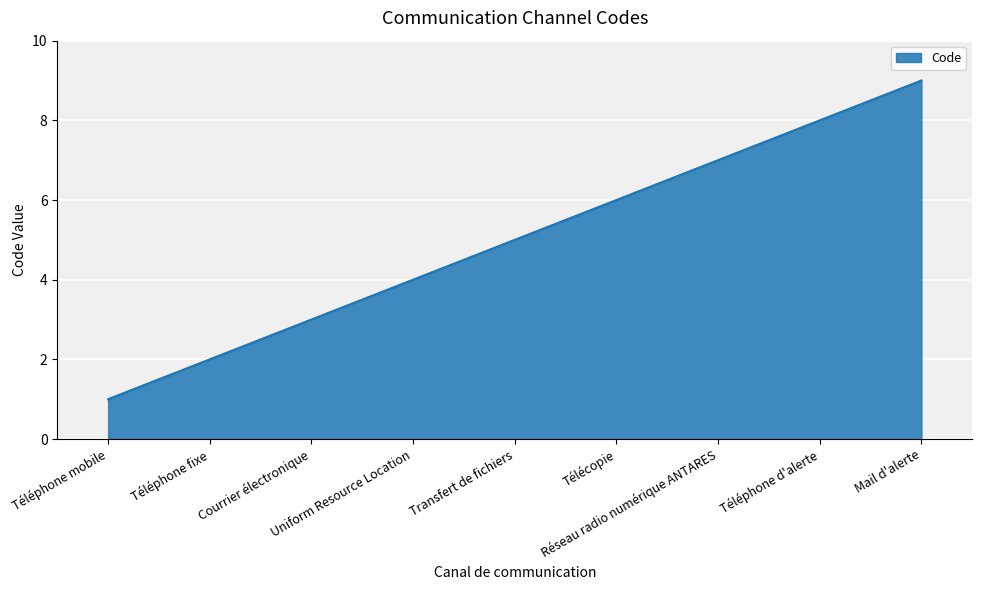

True or false: the data shows 13 at Téléphone d'alerte.

False